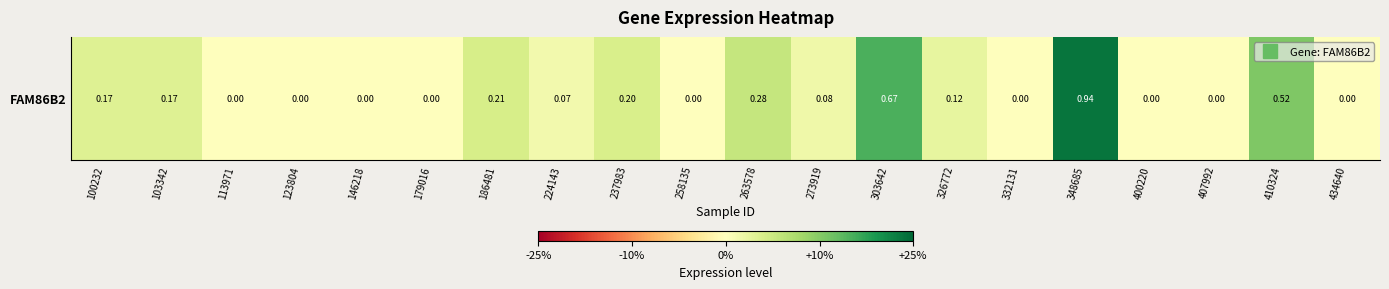

Reading right to left, transcribe all the data shown in this chart.

0.0	0.5	0.0	0.0	0.9	0.0	0.1	0.7	0.1	0.3	0.0	0.2	0.1	0.2	0.0	0.0	0.0	0.0	0.2	0.2